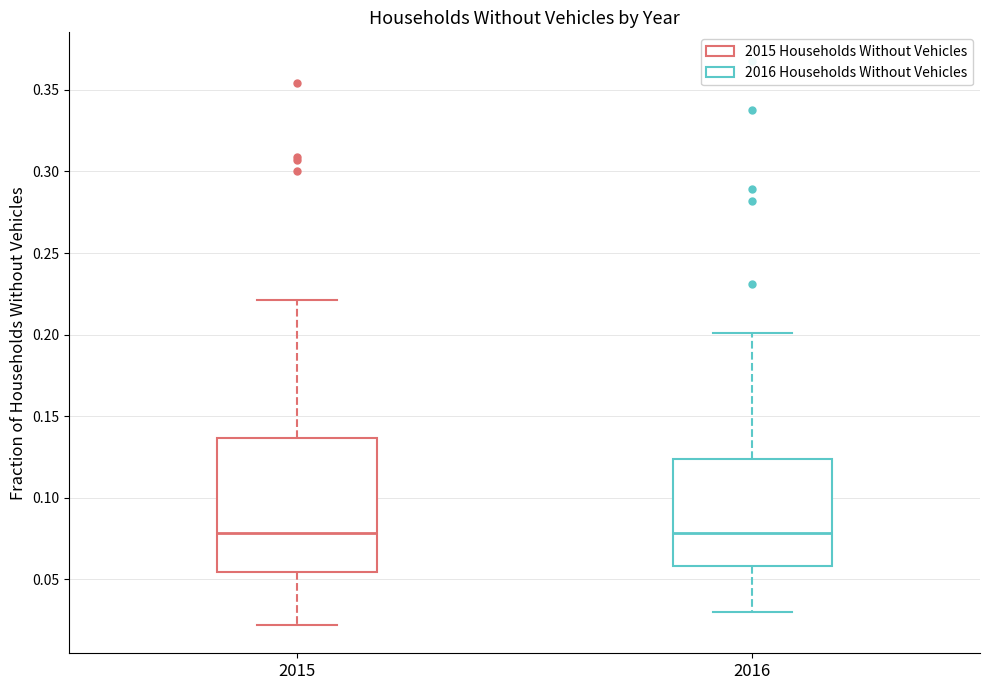

Reading left to right, transcribe this box plot: for each box, give where its median line is, the range the box spans, and where its two whiskers end, as read against the y-axis. The values are not printed on the chart, so give them approximately, as read against the axis.

2015: median 0.080, box 0.055 to 0.135, whiskers 0.020 to 0.220
2016: median 0.080, box 0.060 to 0.125, whiskers 0.030 to 0.200